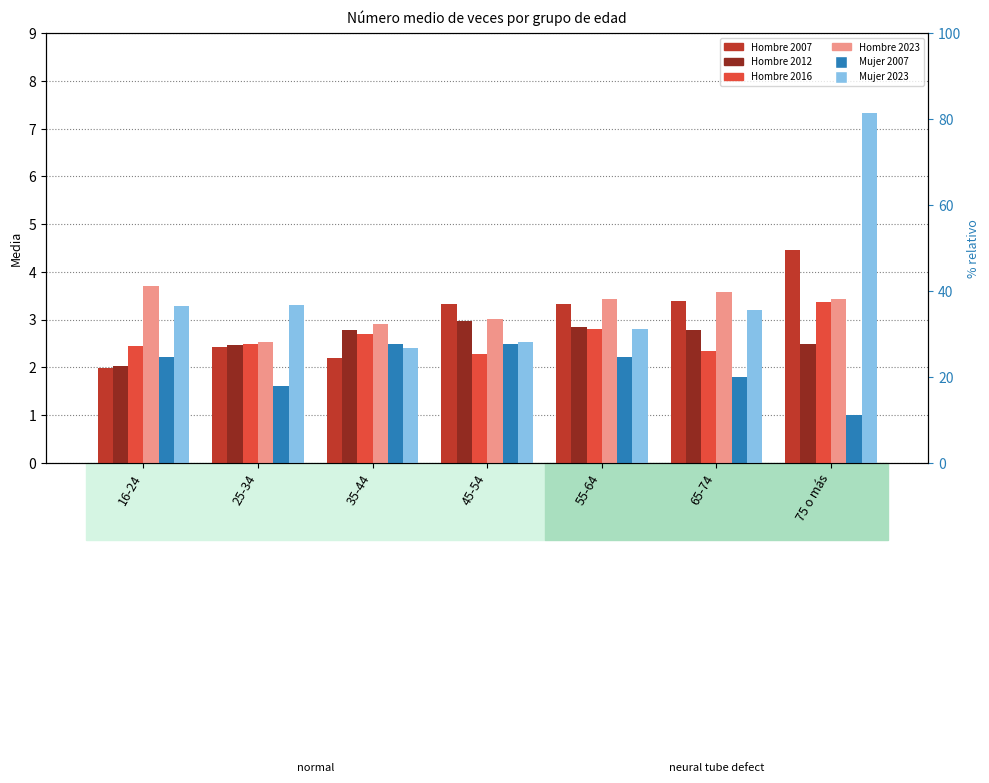

What position from the right is 55-64?

3